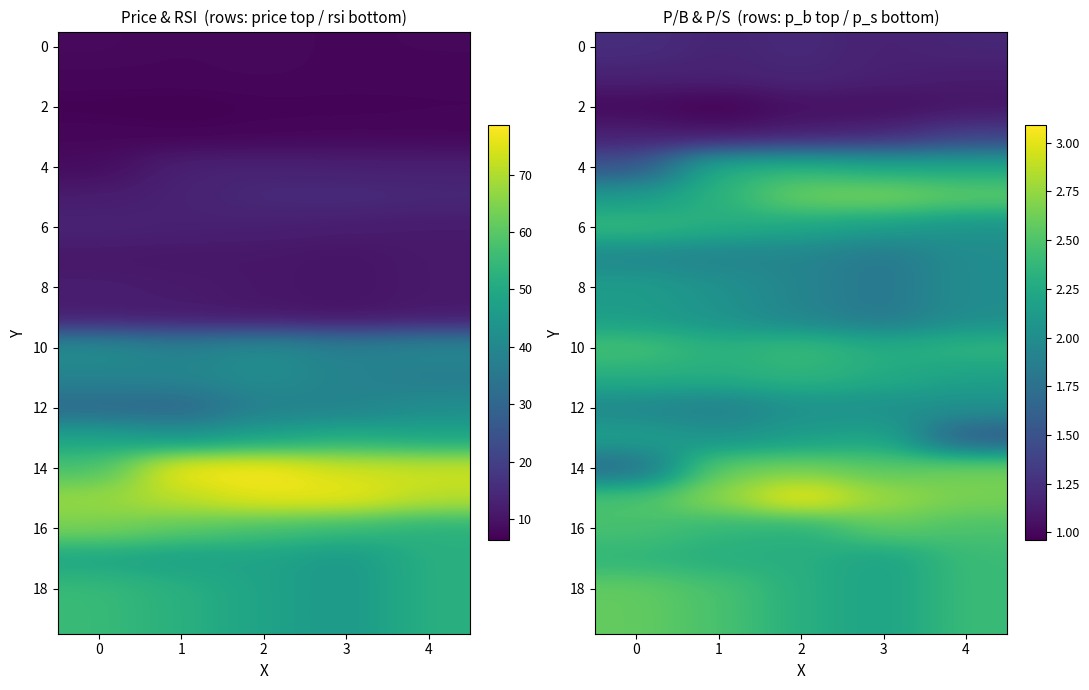

What is the sum of all 4 values?

10.7